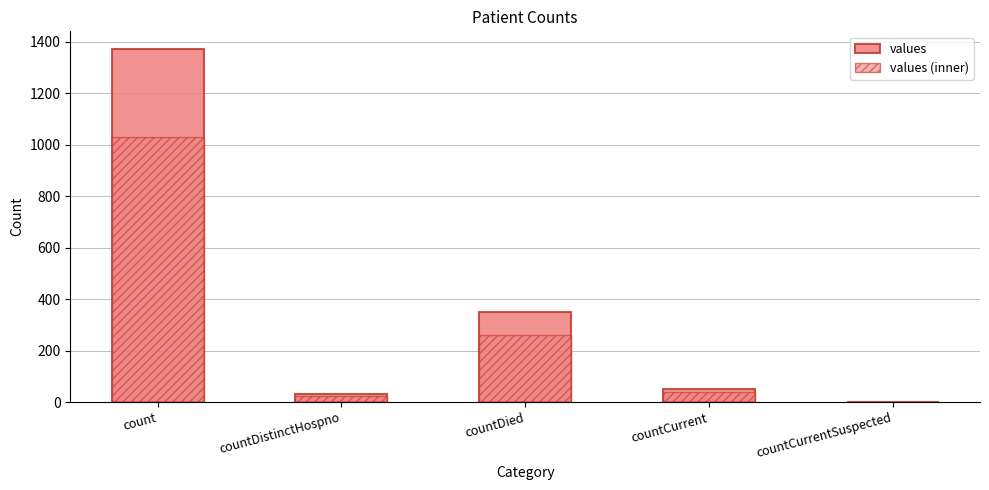

Rank the series by their average value, from lowest to highest.

values (inner), values